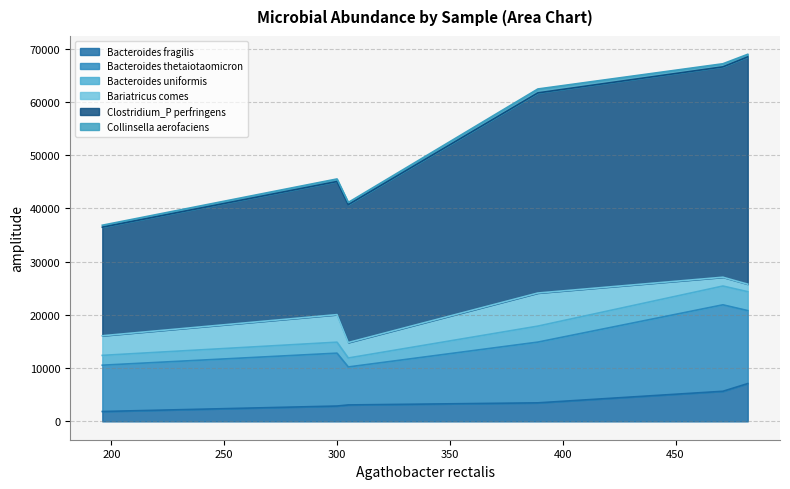

What is the maximum value for Bacteroides fragilis?

7101